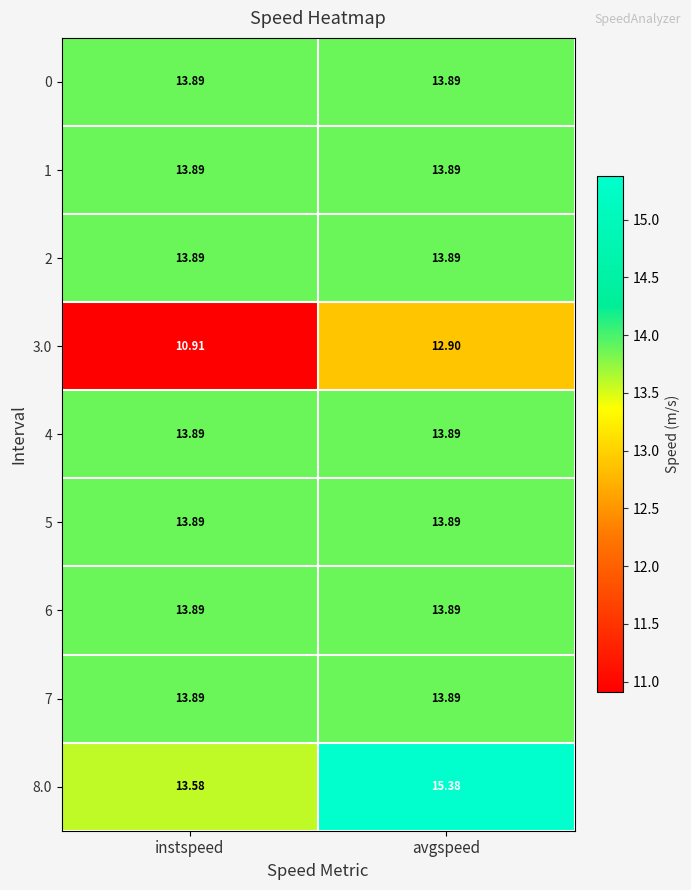

Where is 3.0 nearest to the value 11?

instspeed